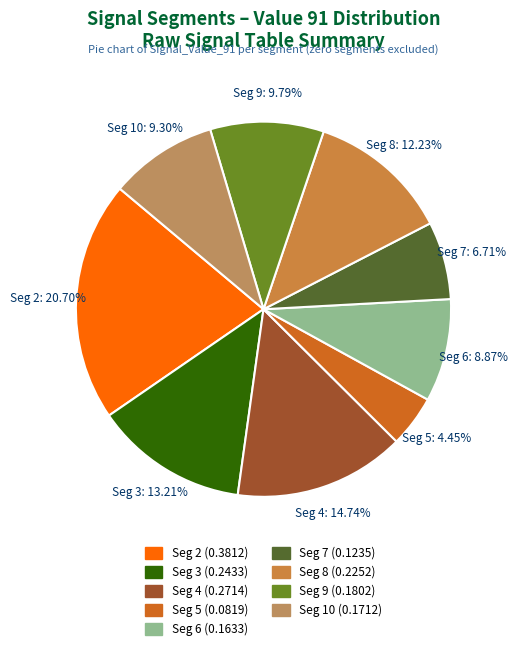

Is there any slice that represents more than half of the pie?

No